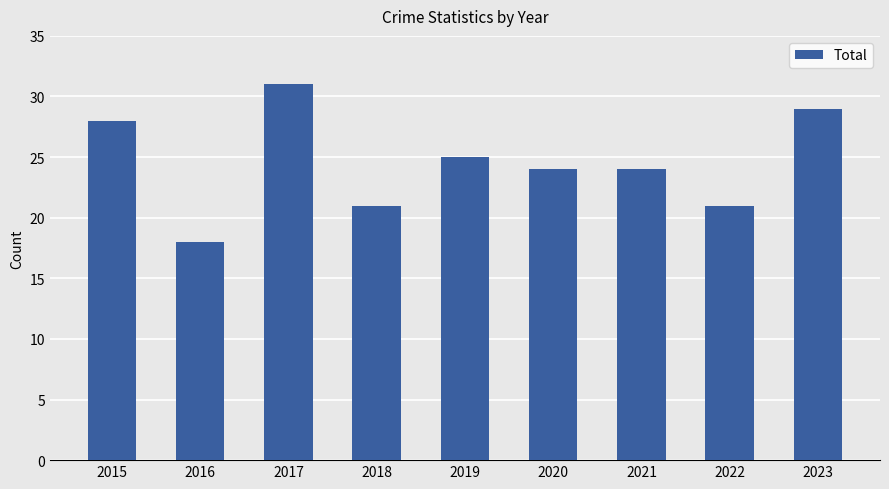

The value at 2018 is 21. True or false?

True